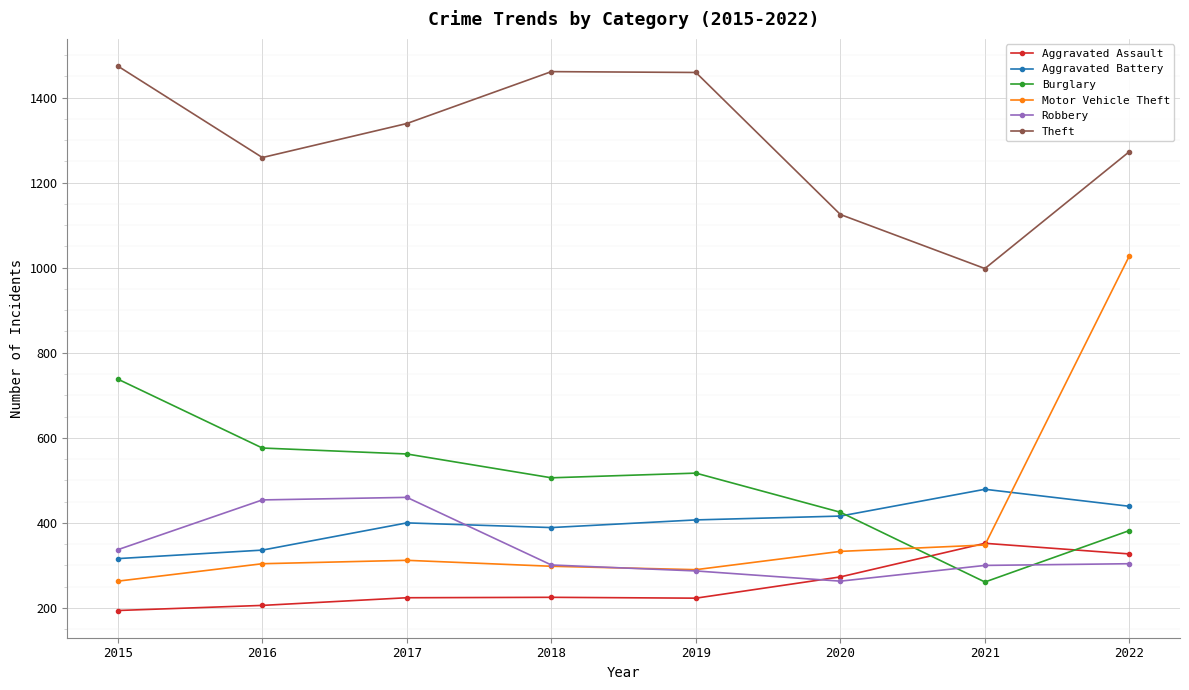

True or false: Motor Vehicle Theft has a value of 171 at 2020.

False